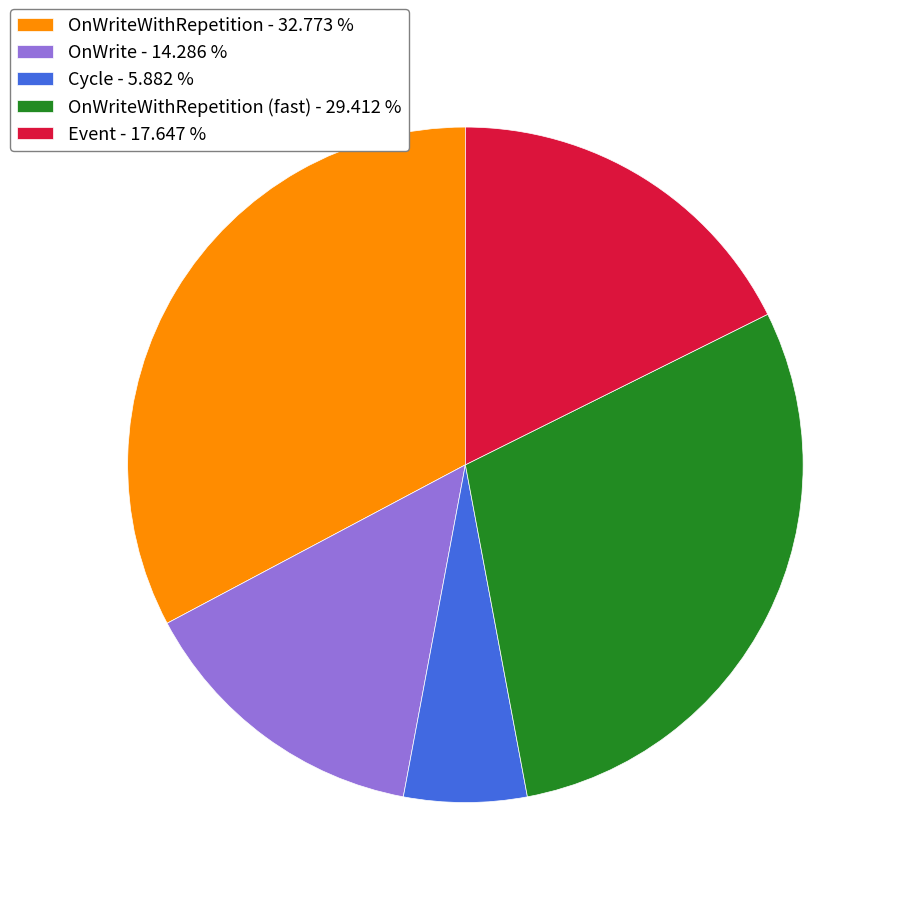

Rank the categories by value from highest to lowest.

OnWriteWithRepetition - 32.773 %, OnWriteWithRepetition (fast) - 29.412 %, Event - 17.647 %, OnWrite - 14.286 %, Cycle - 5.882 %